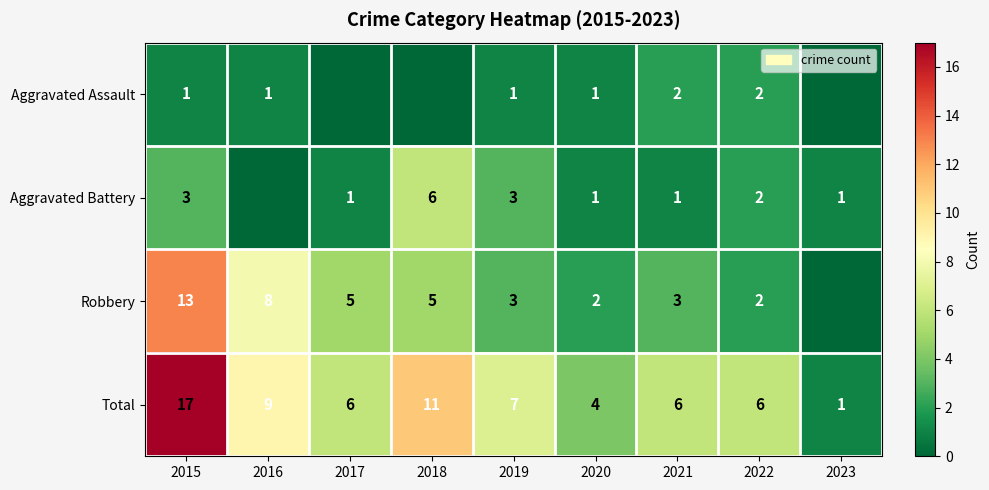

Which series changed the most between 2015 and 2020?

Total